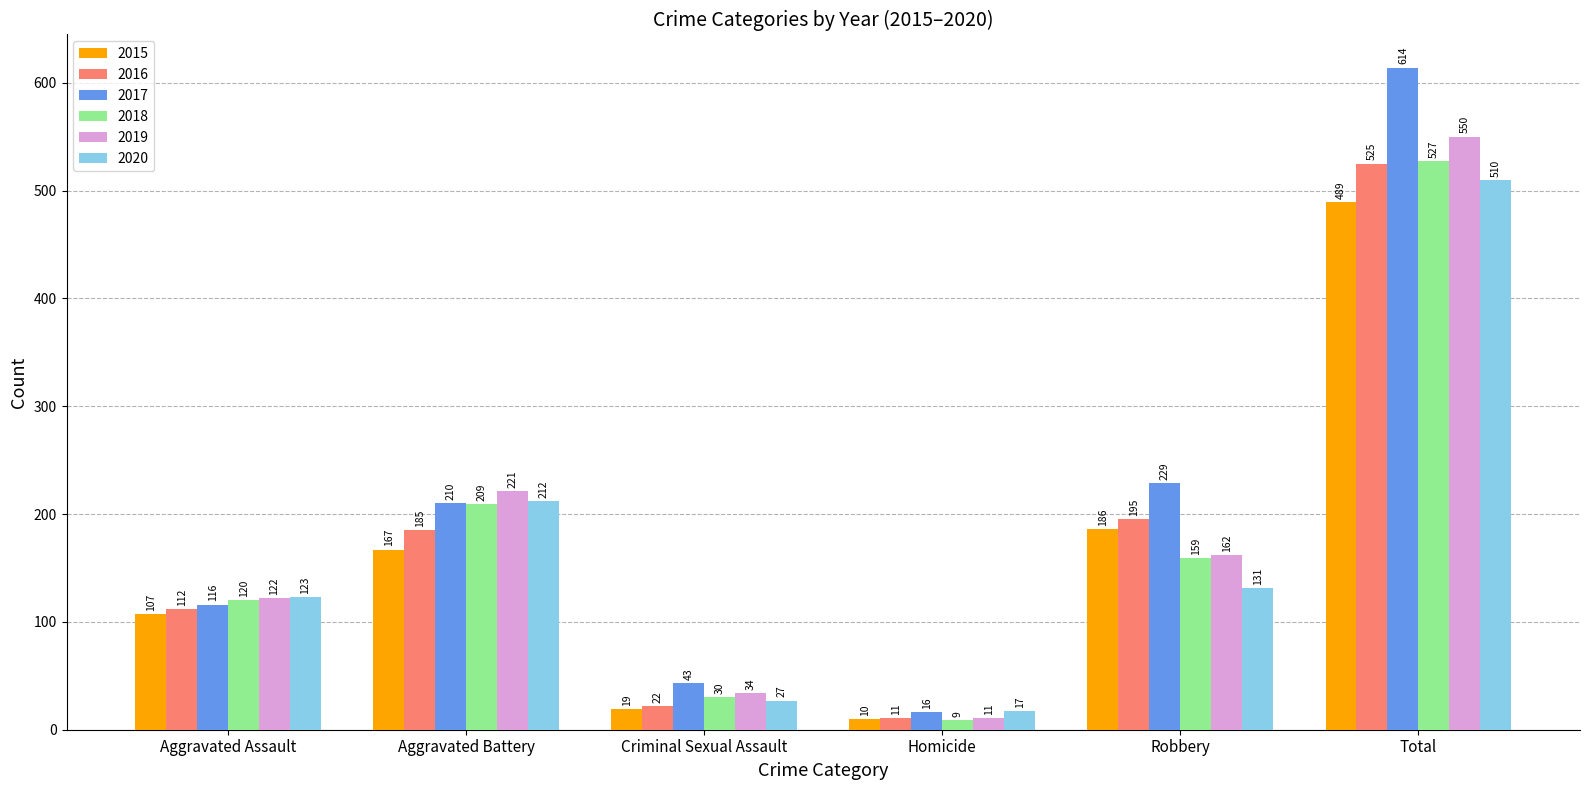

List the labels in order of 2015 value, largest first.

Total, Robbery, Aggravated Battery, Aggravated Assault, Criminal Sexual Assault, Homicide